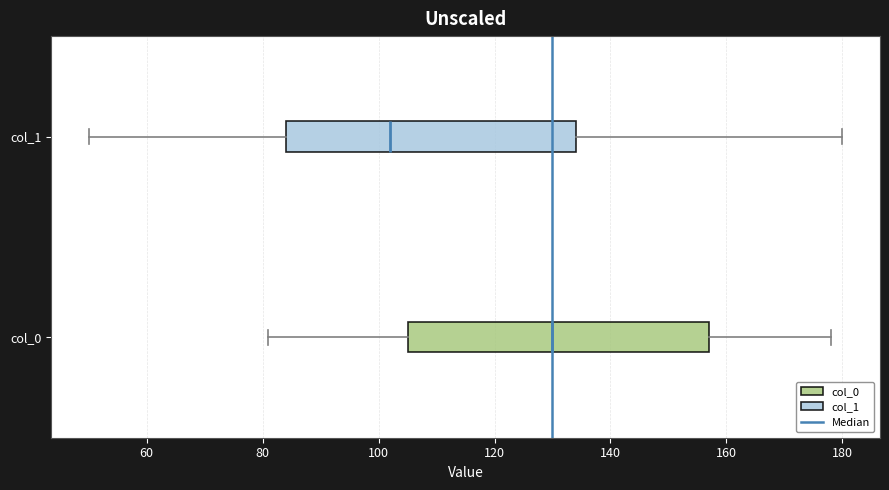

Reading bottom to top, transcribe this box plot: for each box, give where its median line is, the range the box spans, and where its two whiskers end, as read against the x-axis. The values are not printed on the chart, so give them approximately, as read against the axis.

col_0: median 130, box 106 to 158, whiskers 82 to 178
col_1: median 102, box 84 to 134, whiskers 50 to 180